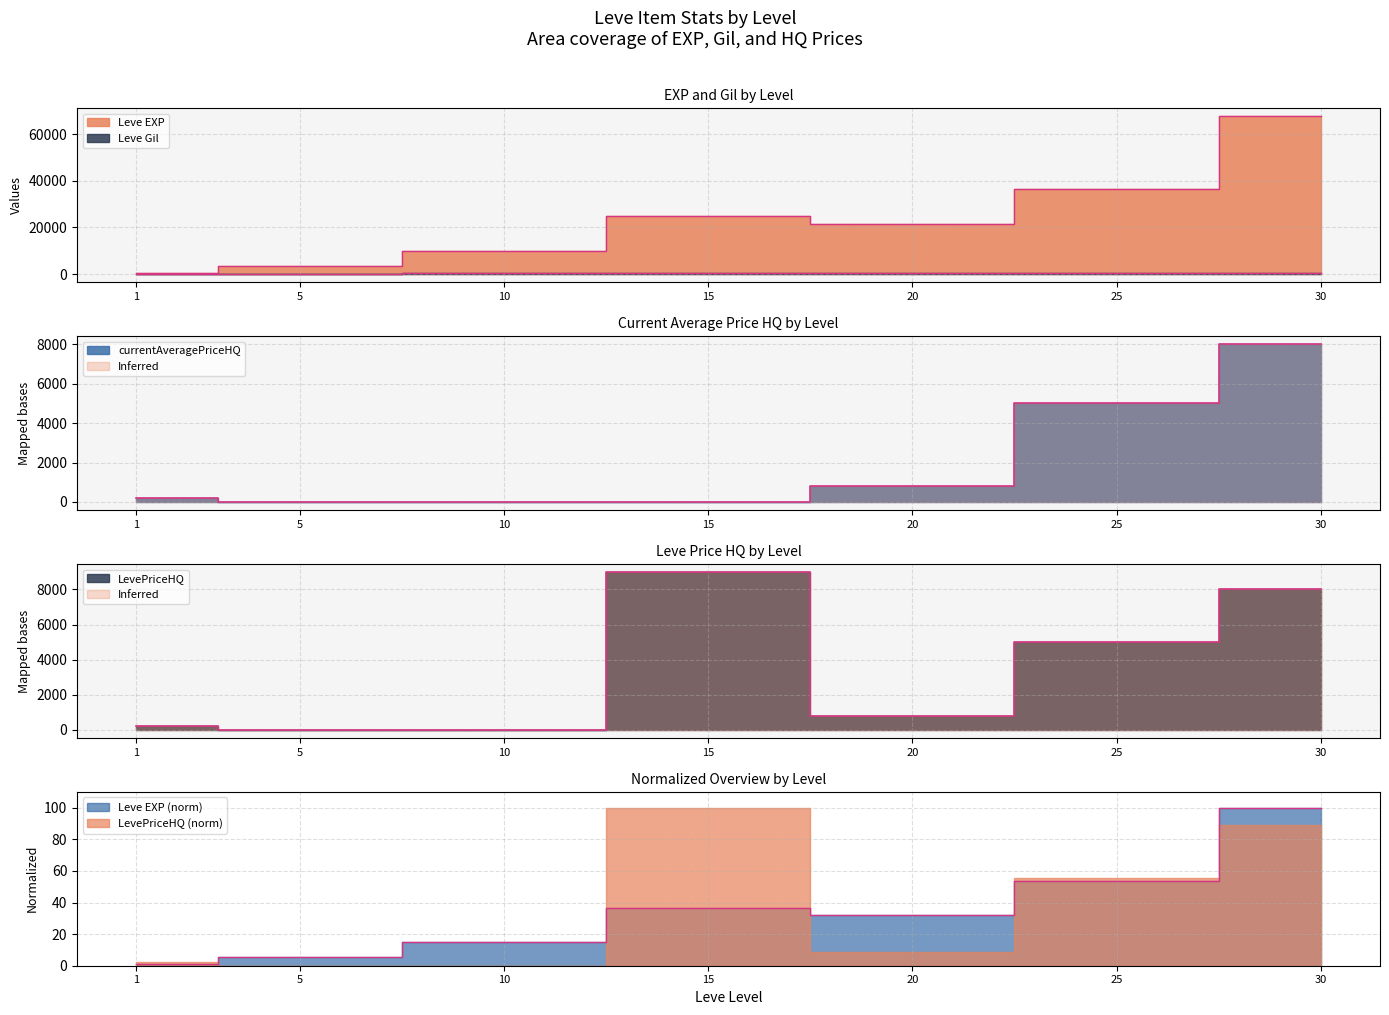

After their last crossing, which series has the higher values: currentAveragePriceHQ or Leve Gil?

currentAveragePriceHQ